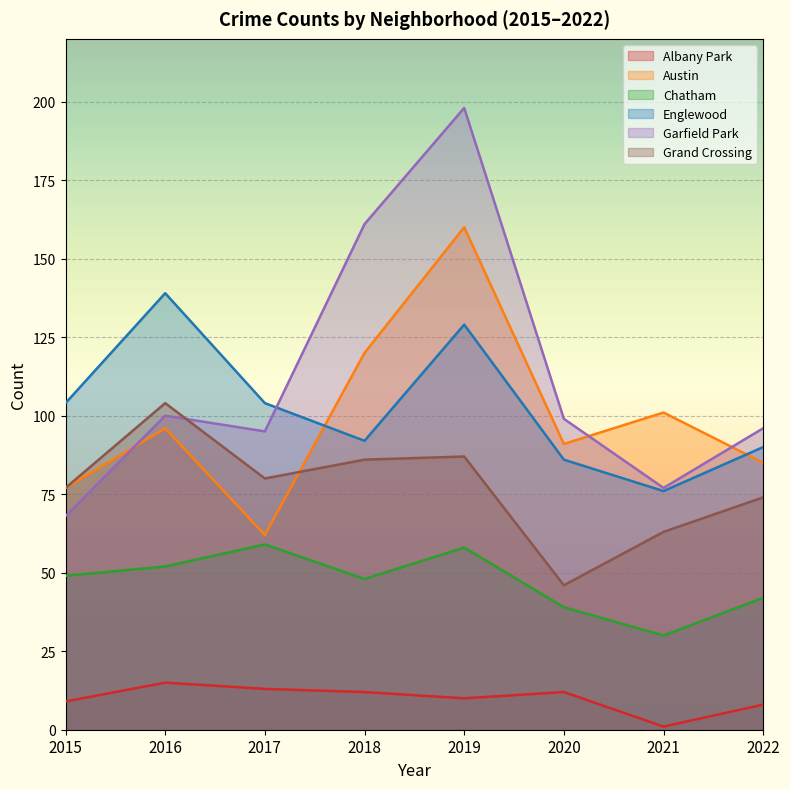

Reading left to right, extract all data points from this chart.

Albany Park: 9	15	13	12	10	12	1	8
Austin: 77	96	62	120	160	91	101	85
Chatham: 49	52	59	48	58	39	30	42
Englewood: 104	139	104	92	129	86	76	90
Garfield Park: 68	100	95	161	198	99	77	96
Grand Crossing: 77	104	80	86	87	46	63	74